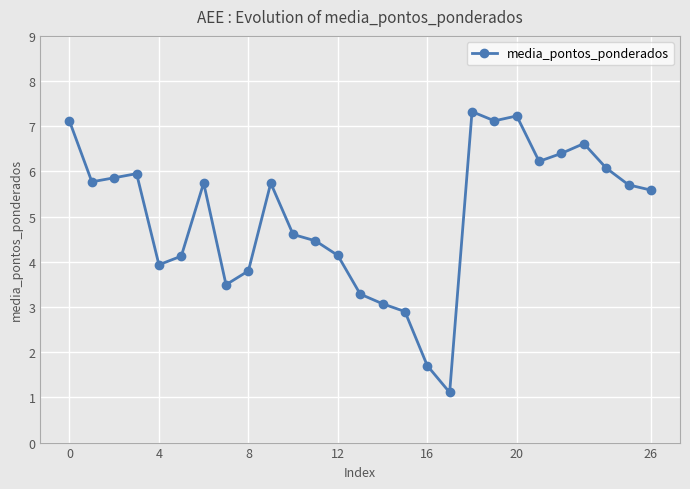

How many points are higher than both their immediate neighbors (excluding endpoints)?

6